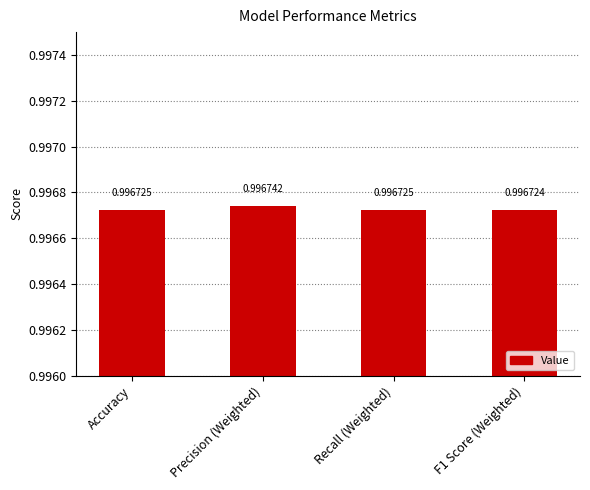

Are the bars horizontal?

No